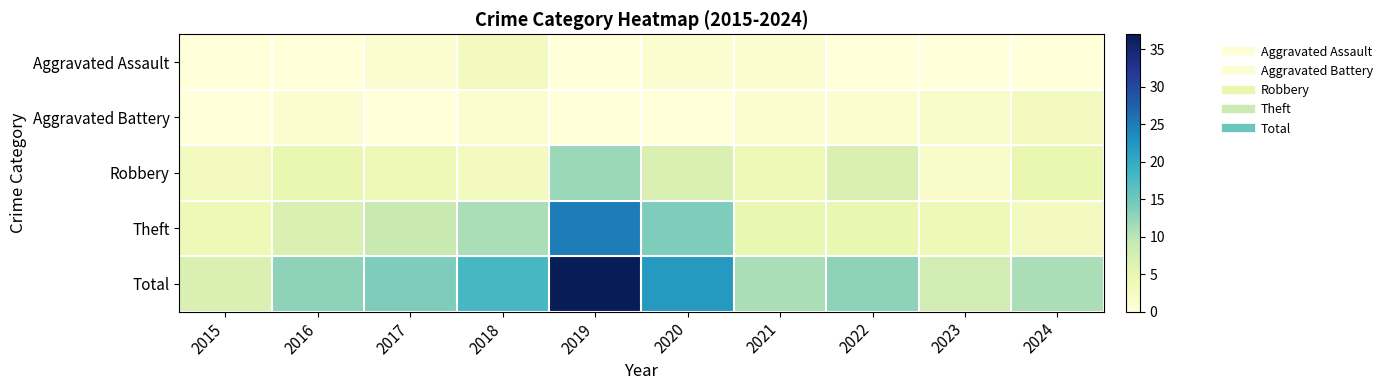

What is the greatest value displayed?

37